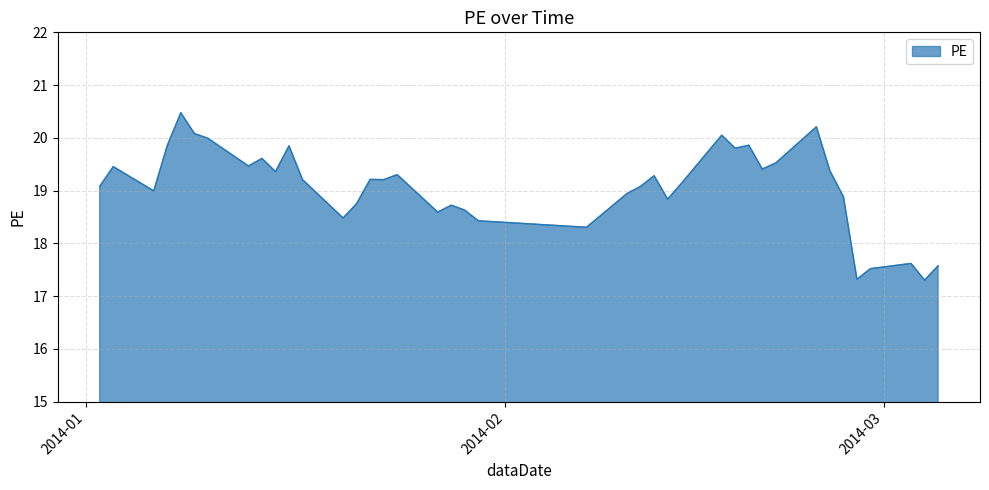

What is the greatest value displayed?

20.5